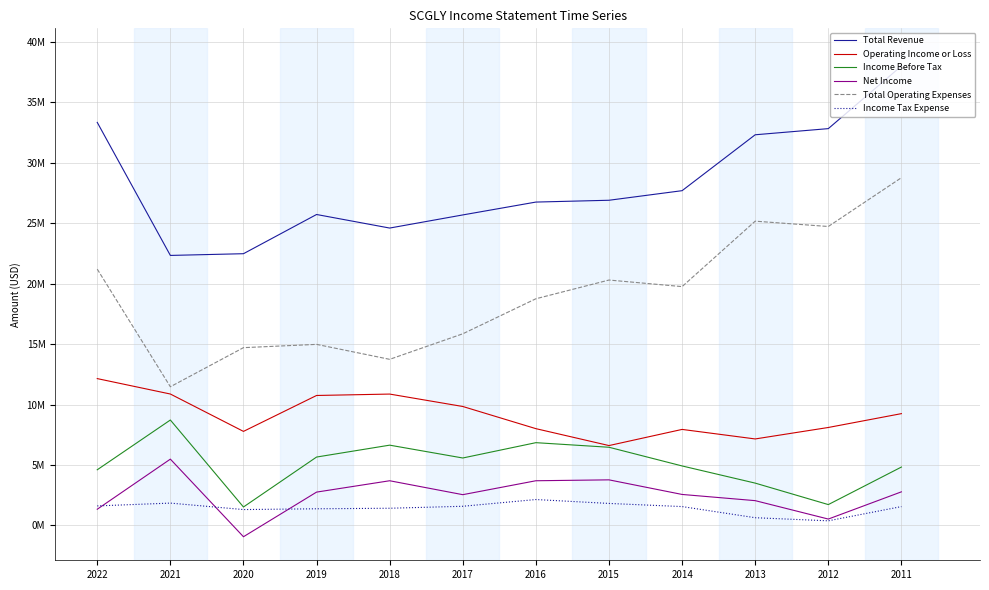

What is the sum of the Operating Income or Loss values at 2019 and 2015?

17352100